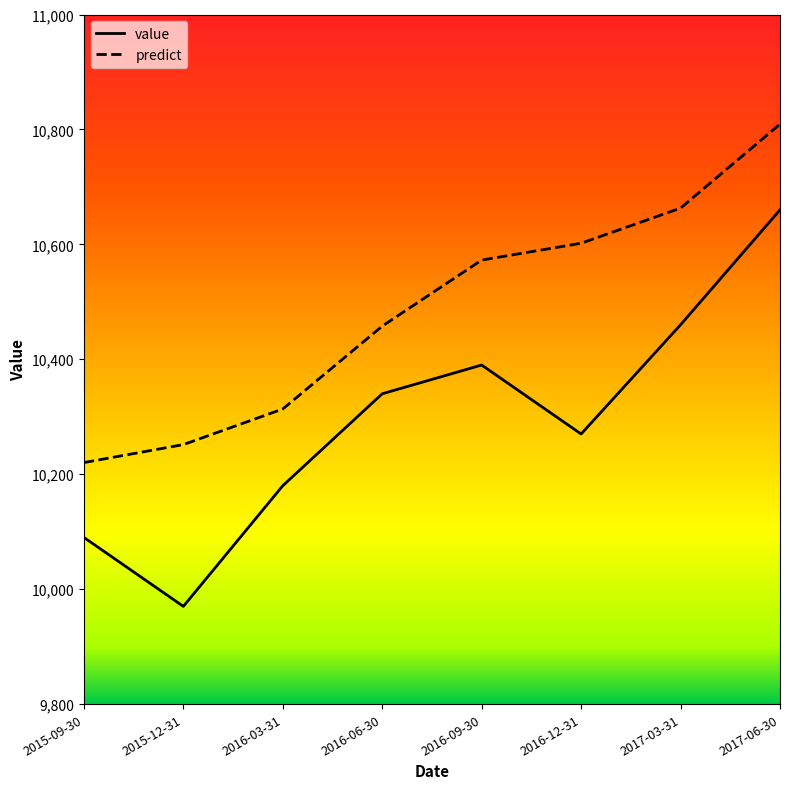

What is the spread (max minus min) of values at 2017-06-30?

149.2